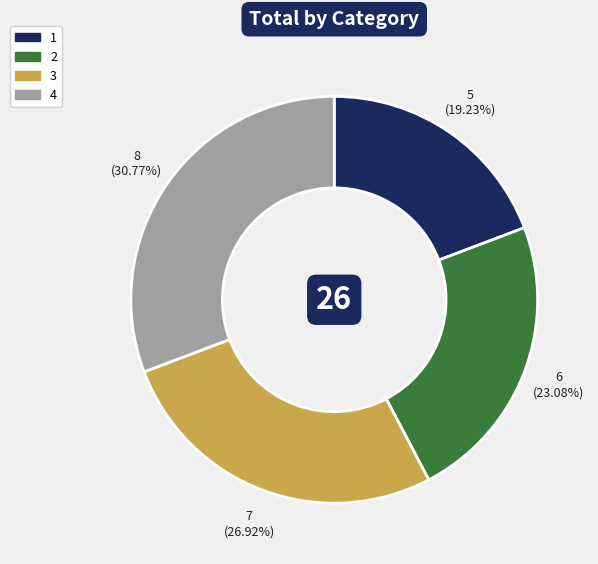

The 4 slice represents 31% of the pie. True or false?

True